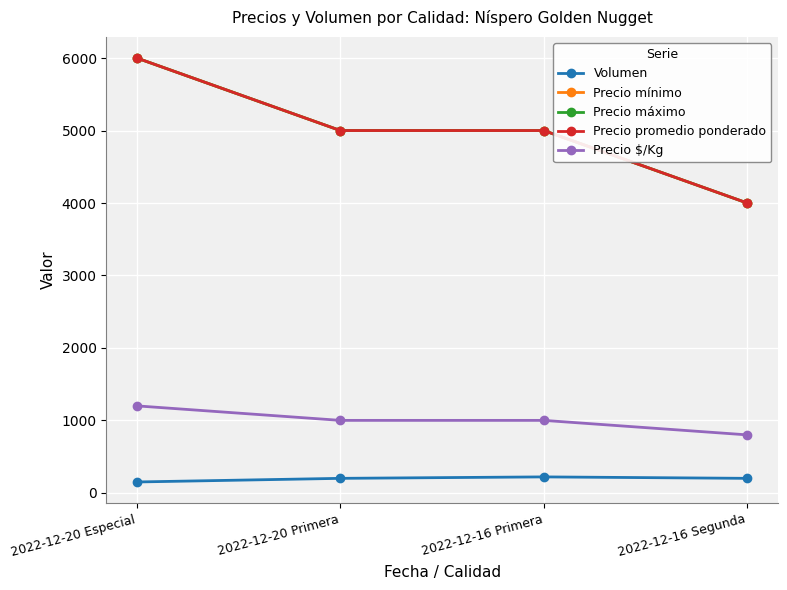

Is this an area chart (filled region under the line)?

No